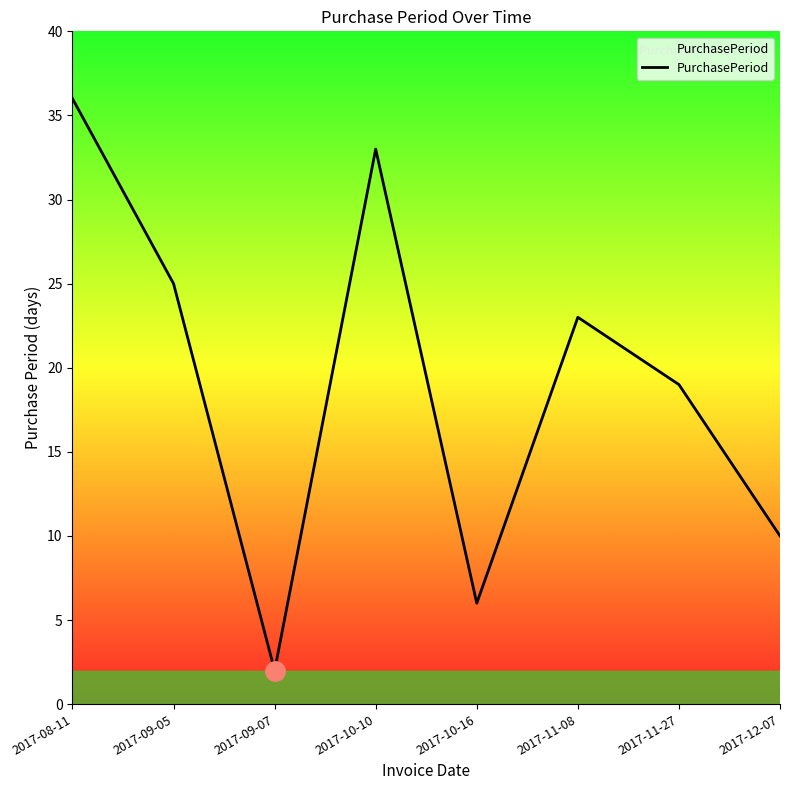

Count the number of data series in this chart.

1